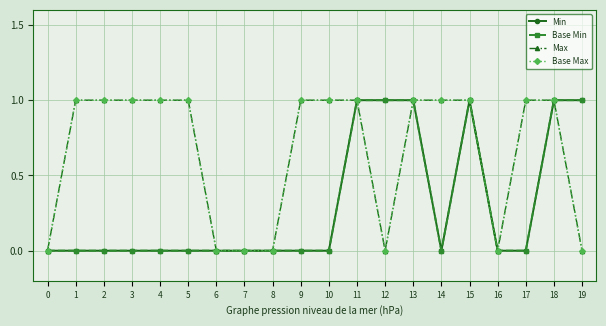

Is this an area chart (filled region under the line)?

No